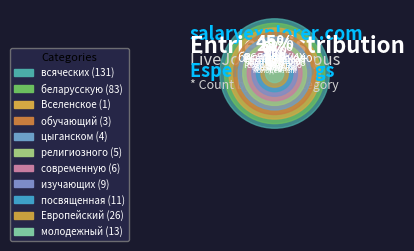

Does any single category account for the majority?

No